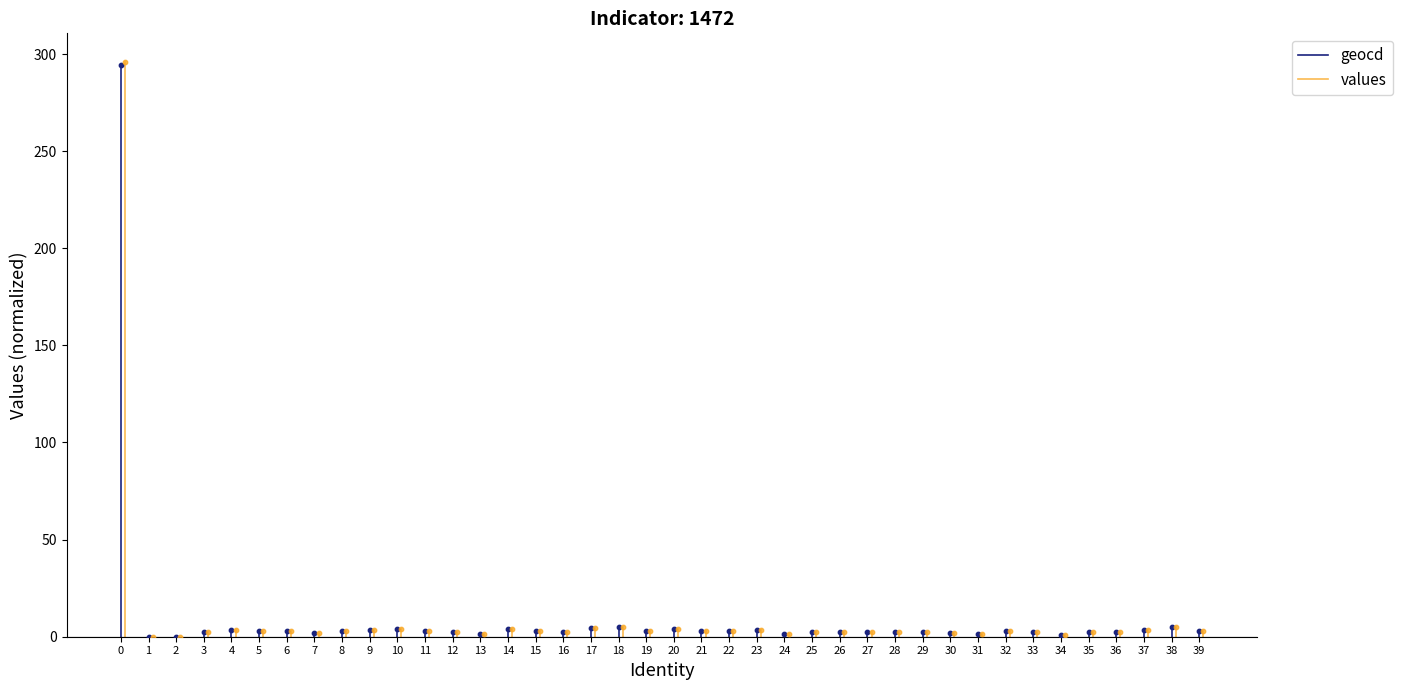

Which series has the widest spread of Y values?

values